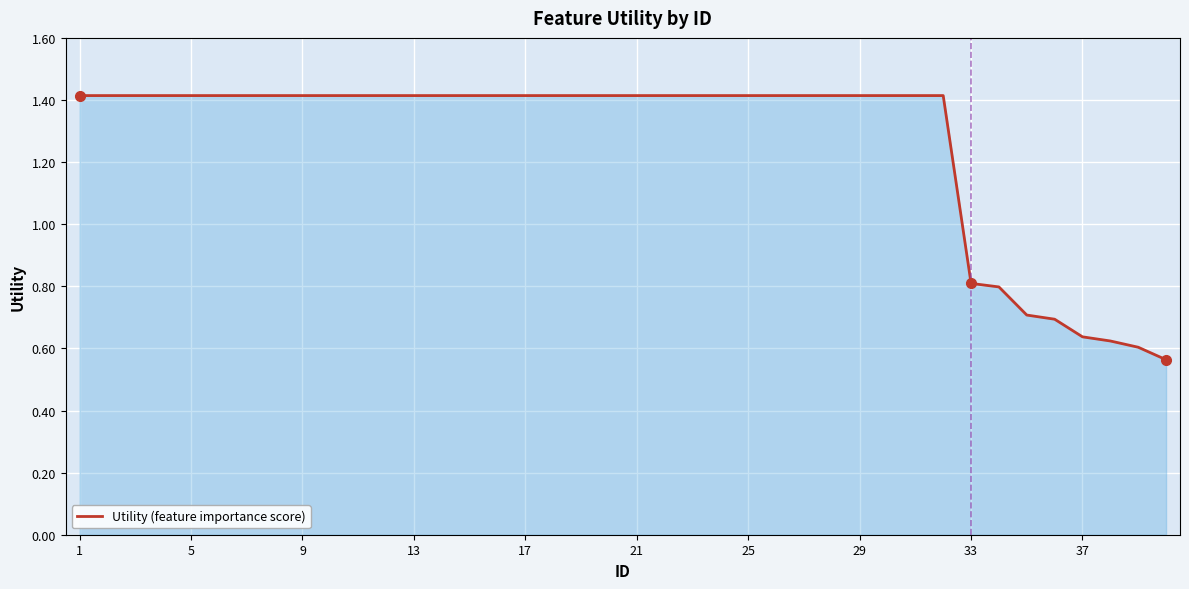

What is the greatest value displayed?

1.4